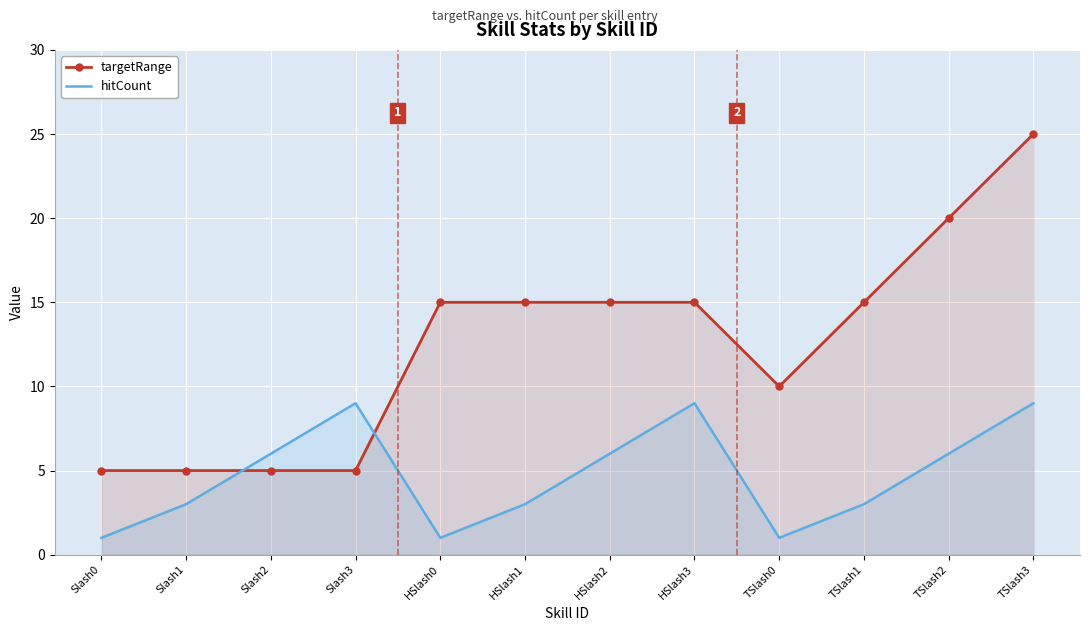

Reading left to right, list all the values displayed in this chart.

targetRange: Slash0=5	Slash1=5	Slash2=5	Slash3=5	HSlash0=15	HSlash1=15	HSlash2=15	HSlash3=15	TSlash0=10	TSlash1=15	TSlash2=20	TSlash3=25
hitCount: Slash0=1	Slash1=3	Slash2=6	Slash3=9	HSlash0=1	HSlash1=3	HSlash2=6	HSlash3=9	TSlash0=1	TSlash1=3	TSlash2=6	TSlash3=9